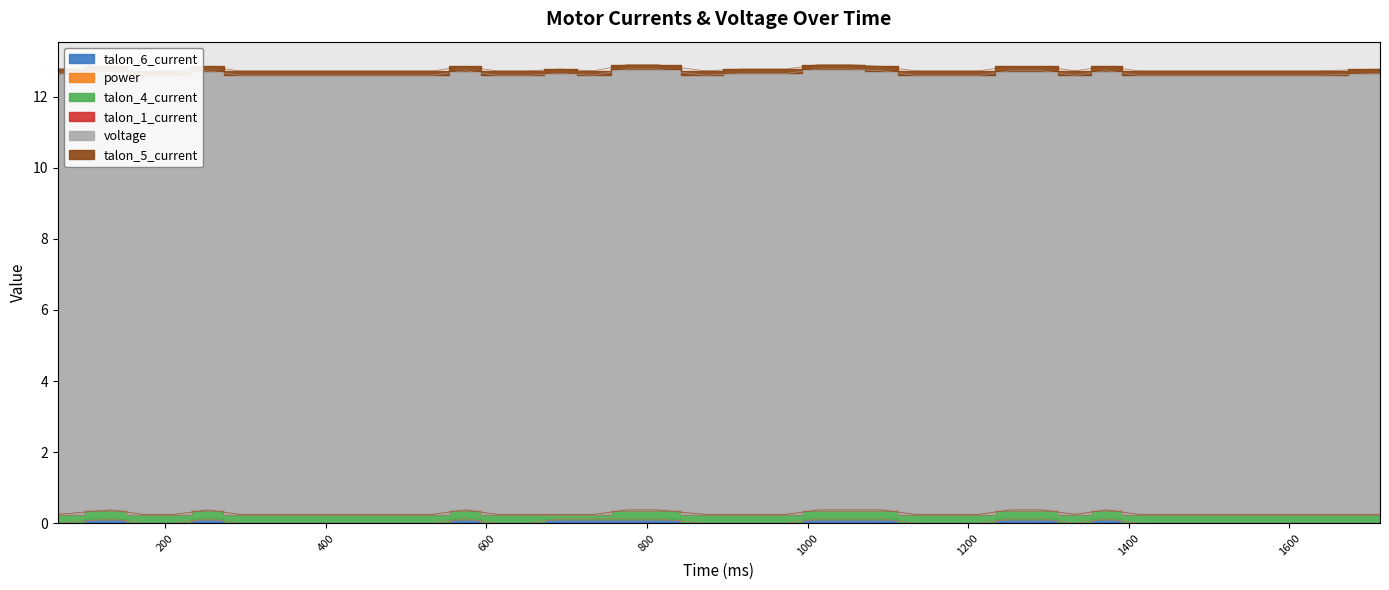

At how many categories does at least one series exceed 8?

39